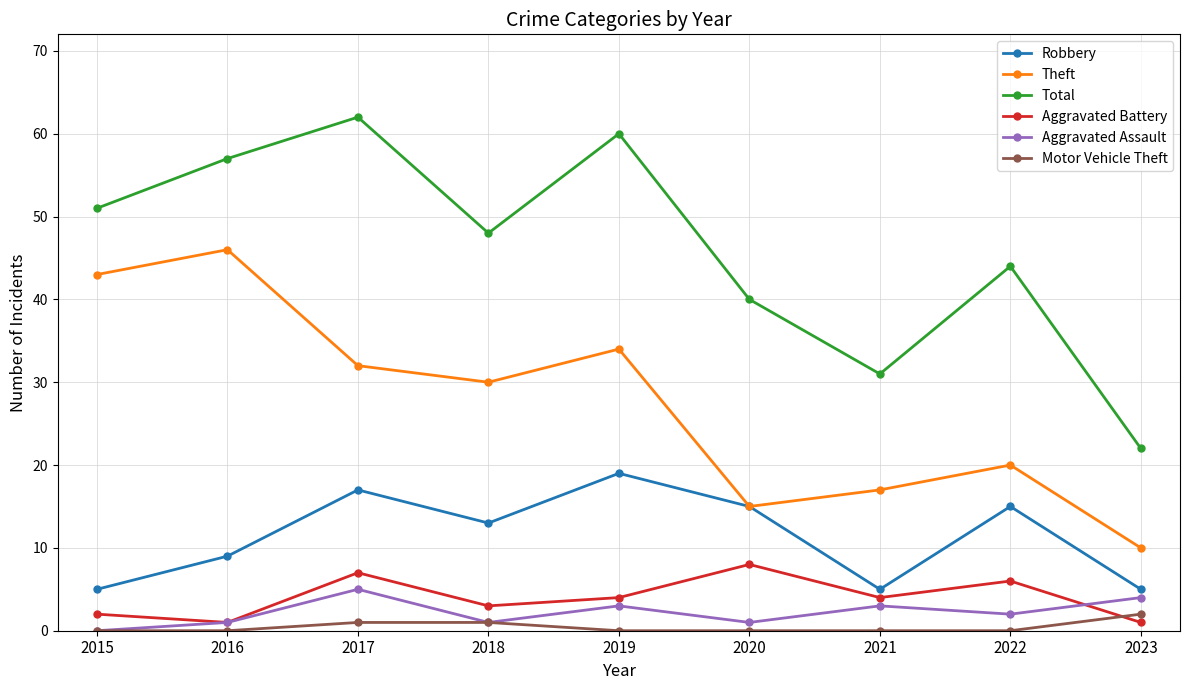

What is the approximate value of Robbery at 2020?

15